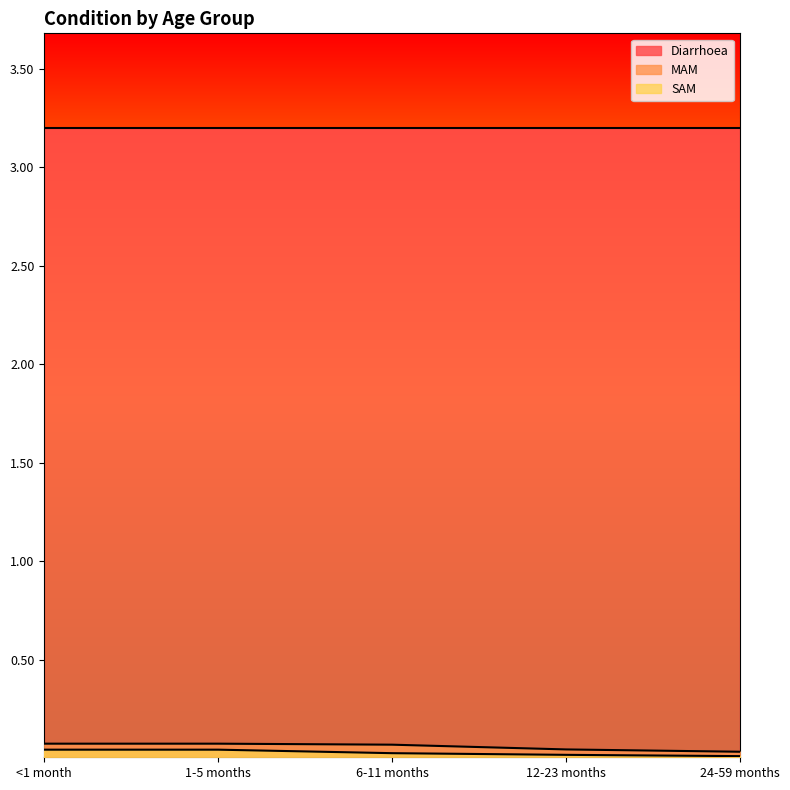

Rank the series at 1-5 months from lowest to highest value.

SAM, MAM, Diarrhoea